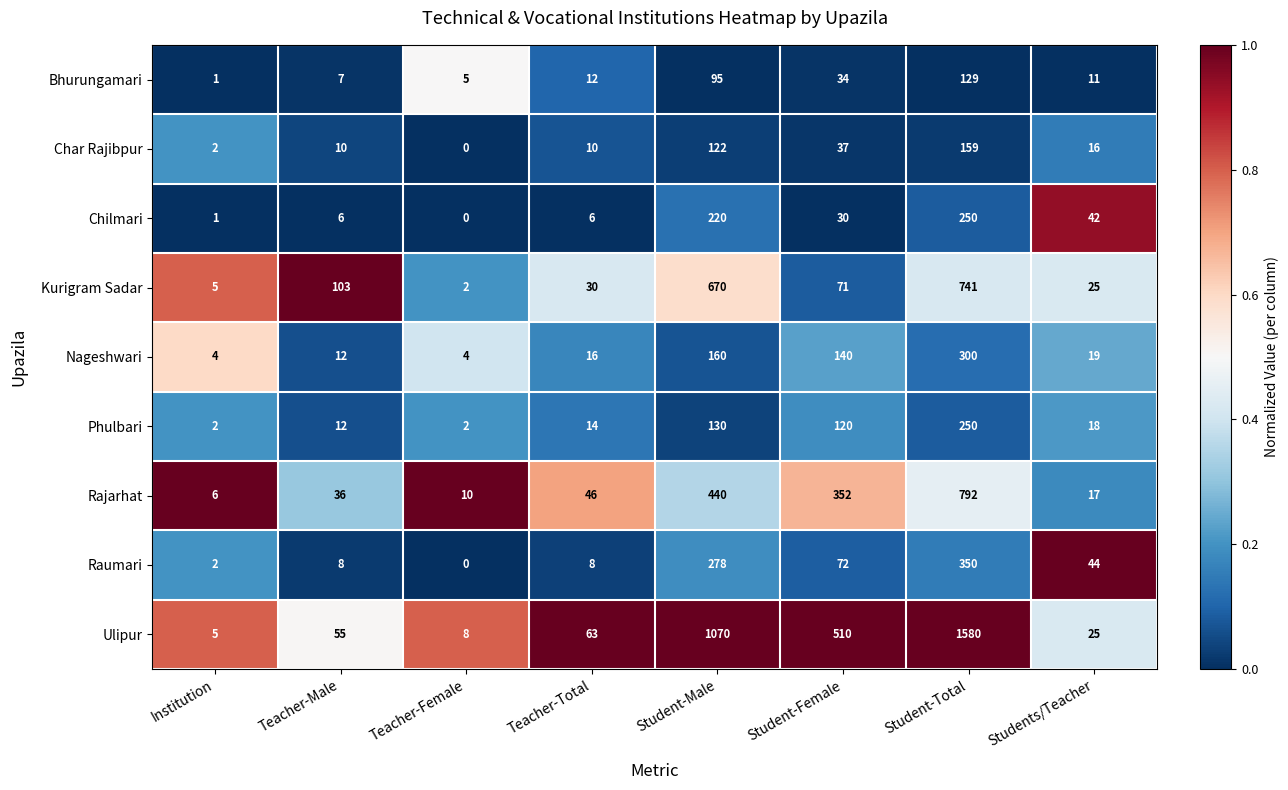

Which series has the largest total across all categories?

Ulipur